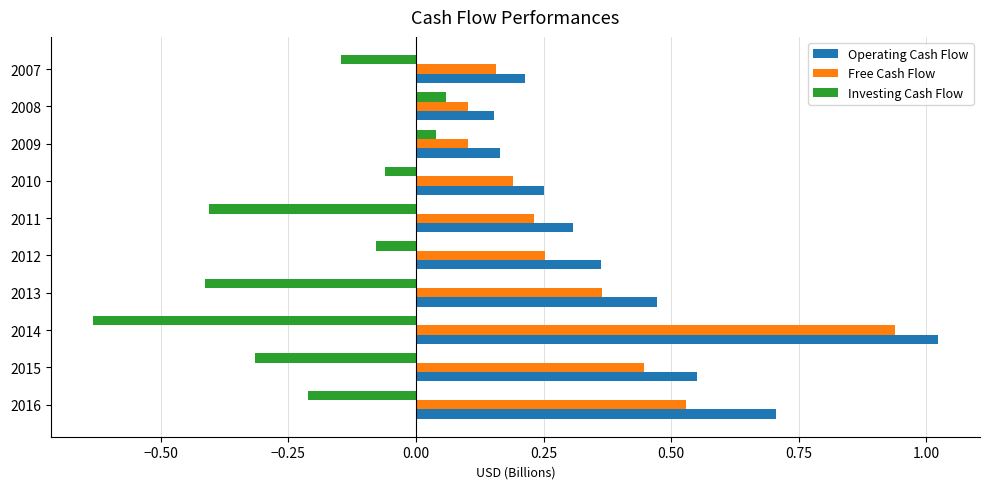

At how many categories does at least one series exceed 0?

10